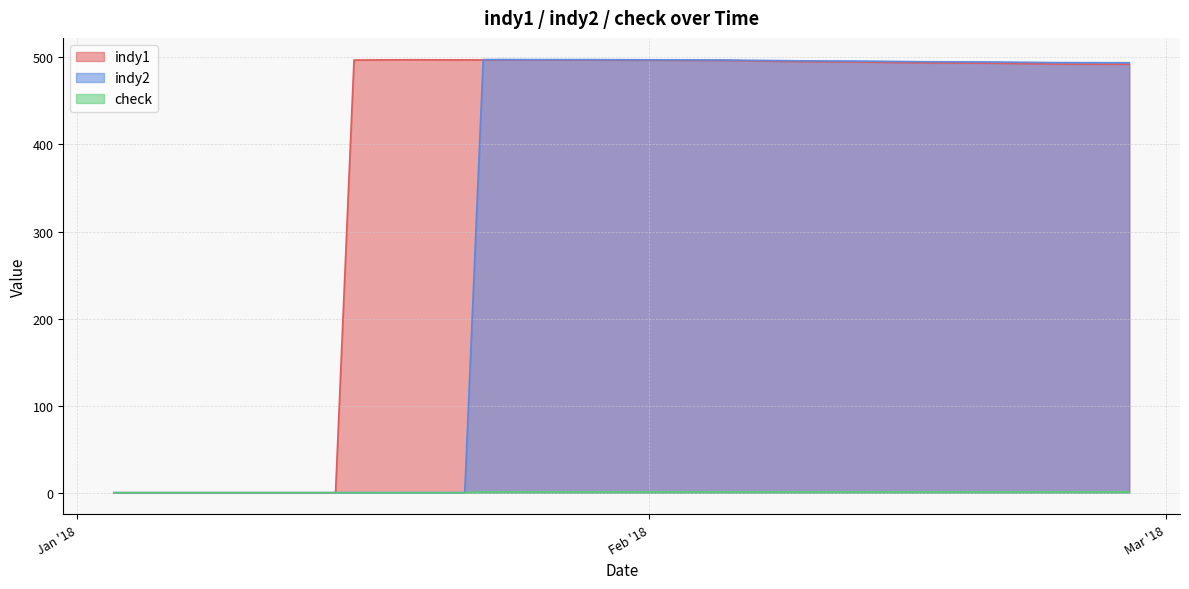

What is the label of the 36th point from the left?

21/02/18